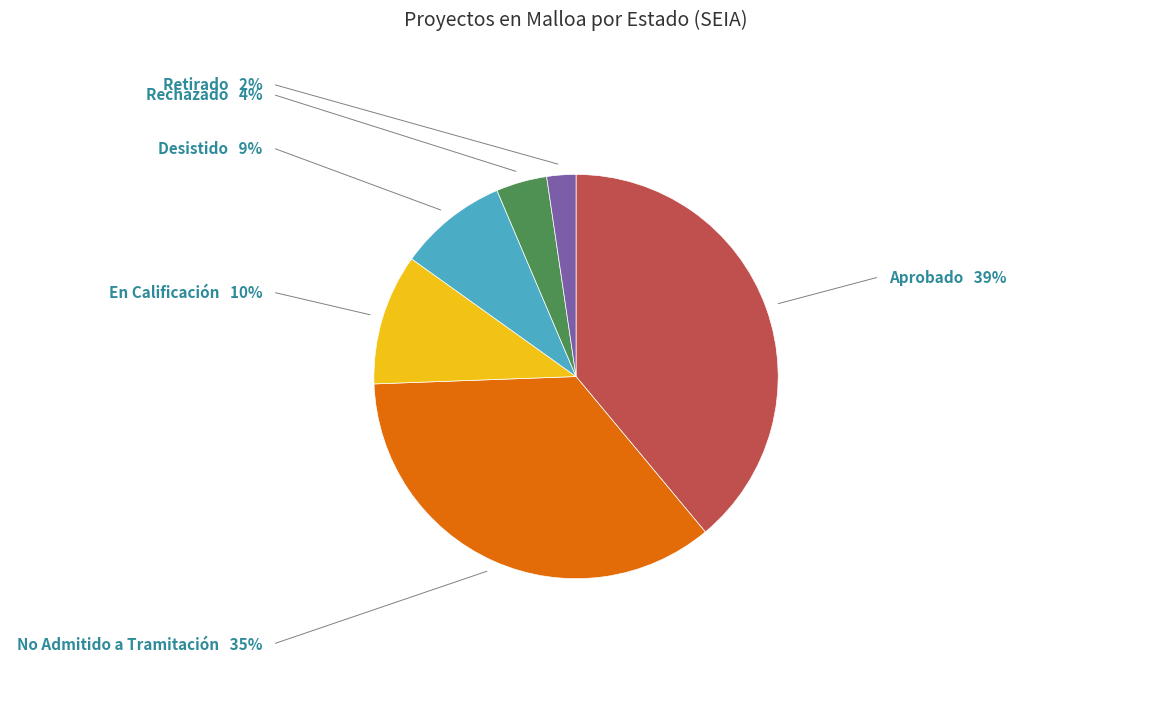

True or false: Aprobado accounts for 39% of the total.

True